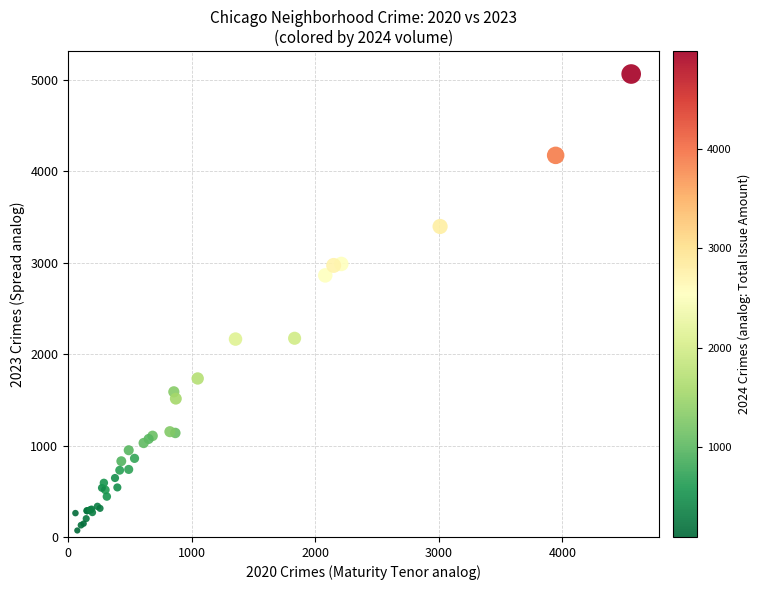

What Y value in the scatter plot is closest to 2568?

2862